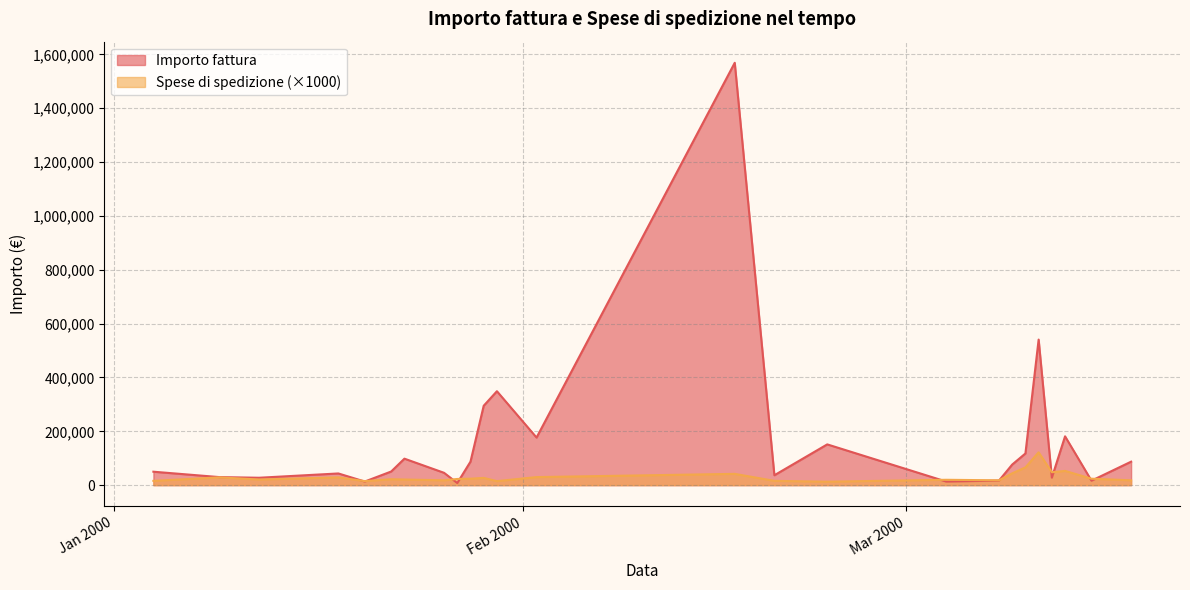

What is the difference between the Spese di spedizione values at 15 and 37?

13